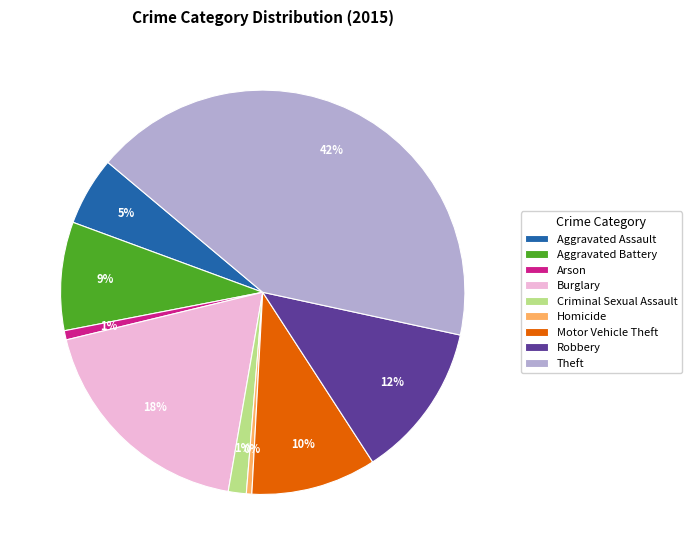

Which slice is the largest?

Theft